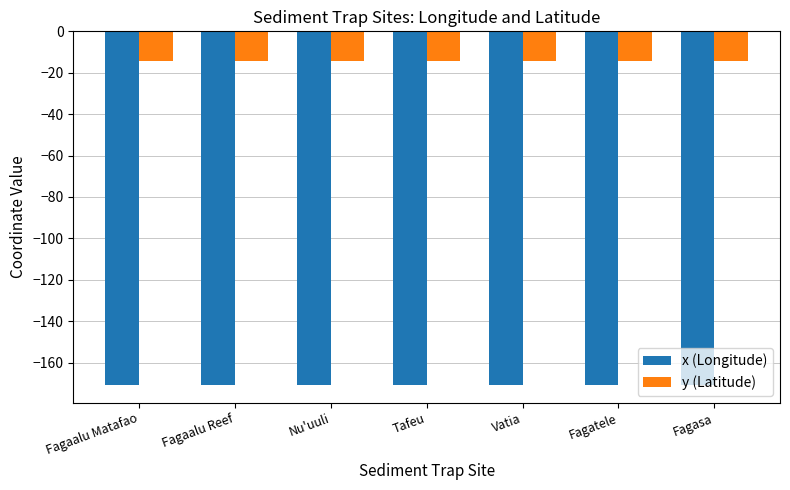

What is the label of the 2nd bar from the left?

Fagaalu Reef